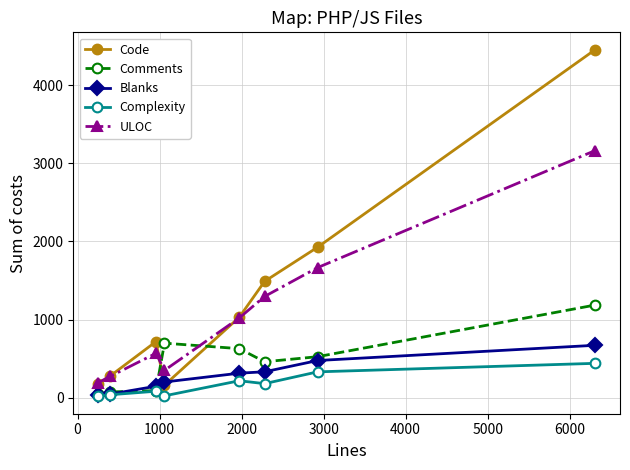

How many interior local peaks does the ULOC series have?

1